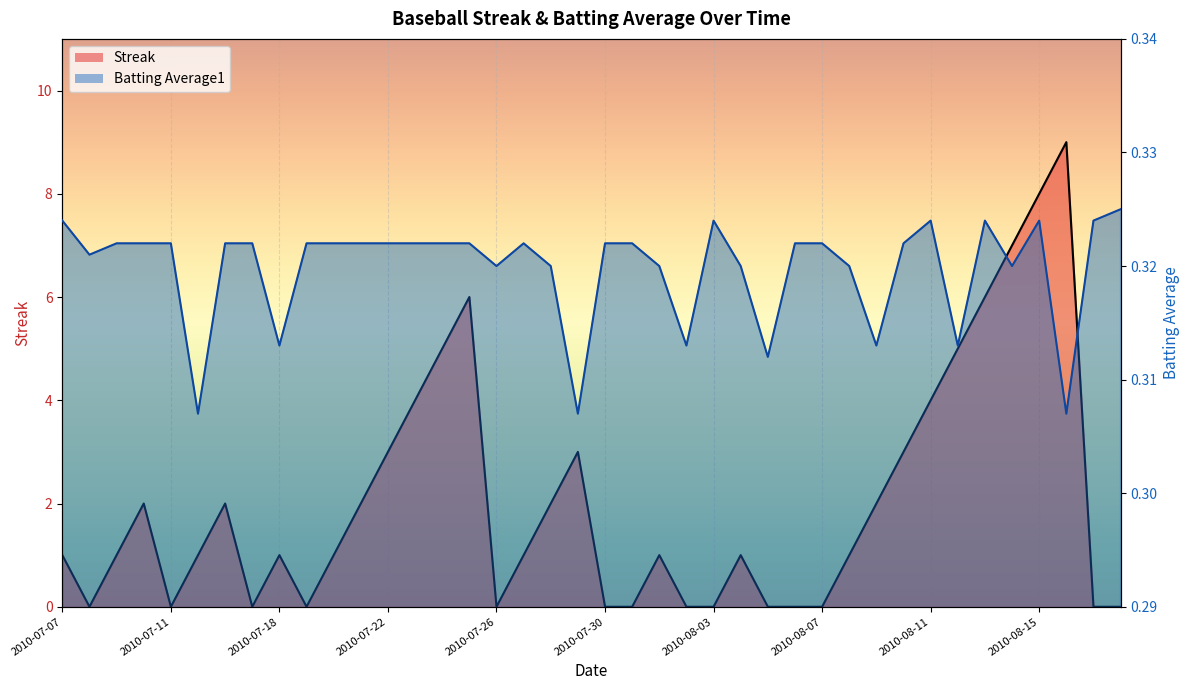

What are all the series names shown in the legend?

Streak, Batting Average1